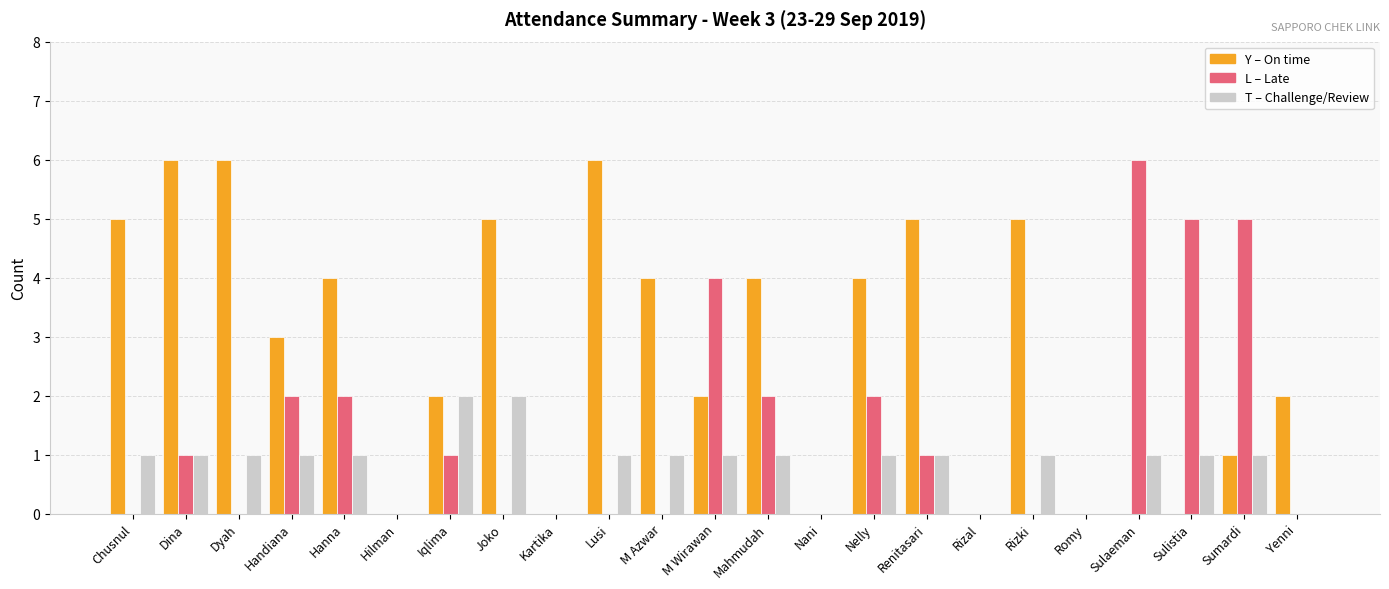

Reading right to left, transcribe all the data shown in this chart.

Y: Yenni=2	Sumardi=1	Sulistia=0	Sulaeman=0	Romy=0	Rizki=5	Rizal=0	Renitasari=5	Nelly=4	Nani=0	Mahmudah=4	M Wirawan=2	M Azwar=4	Lusi=6	Kartika=0	Joko=5	Iqlima=2	Hilman=0	Hanna=4	Handiana=3	Dyah=6	Dina=6	Chusnul=5
L: Yenni=0	Sumardi=5	Sulistia=5	Sulaeman=6	Romy=0	Rizki=0	Rizal=0	Renitasari=1	Nelly=2	Nani=0	Mahmudah=2	M Wirawan=4	M Azwar=0	Lusi=0	Kartika=0	Joko=0	Iqlima=1	Hilman=0	Hanna=2	Handiana=2	Dyah=0	Dina=1	Chusnul=0
T: Yenni=0	Sumardi=1	Sulistia=1	Sulaeman=1	Romy=0	Rizki=1	Rizal=0	Renitasari=1	Nelly=1	Nani=0	Mahmudah=1	M Wirawan=1	M Azwar=1	Lusi=1	Kartika=0	Joko=2	Iqlima=2	Hilman=0	Hanna=1	Handiana=1	Dyah=1	Dina=1	Chusnul=1